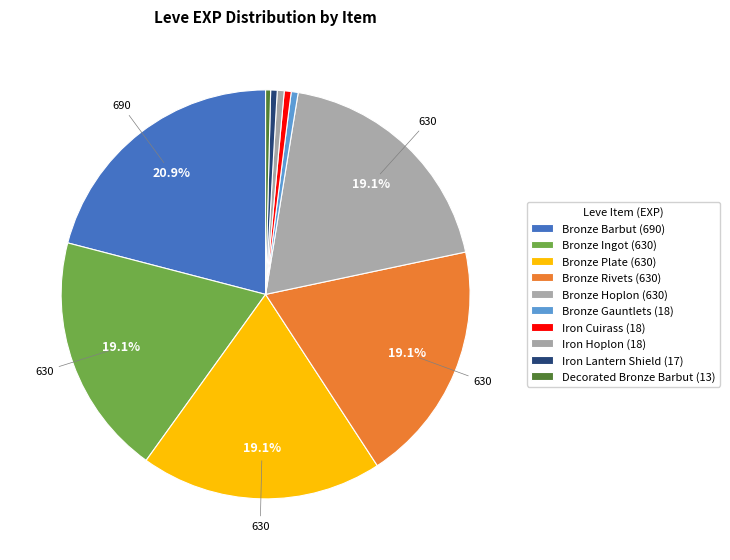

Count the number of slices in the pie.

10